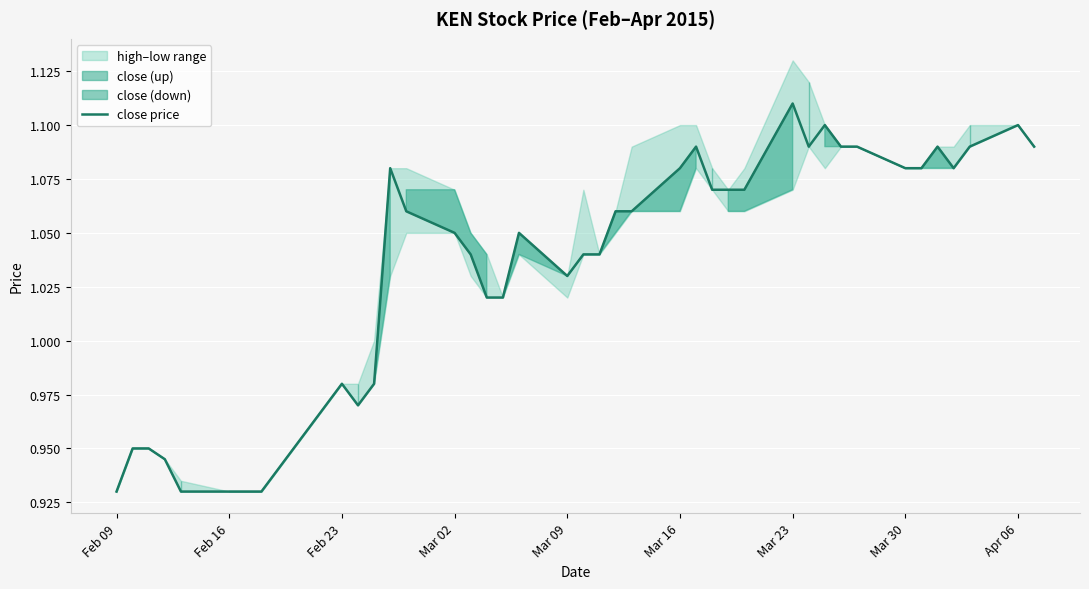

Which category has the lowest value across all series?

Feb 09